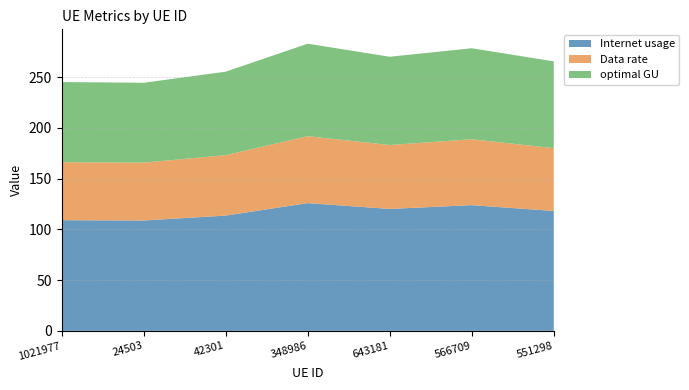

Reading left to right, extract all data points from this chart.

Internet usage: 109.0	108.7	113.5	125.8	120.1	123.8	118.1
Data rate: 57.1	56.9	59.5	65.9	62.9	64.9	61.9
optimal GU: 78.9	78.7	82.2	91.1	86.9	89.6	85.5